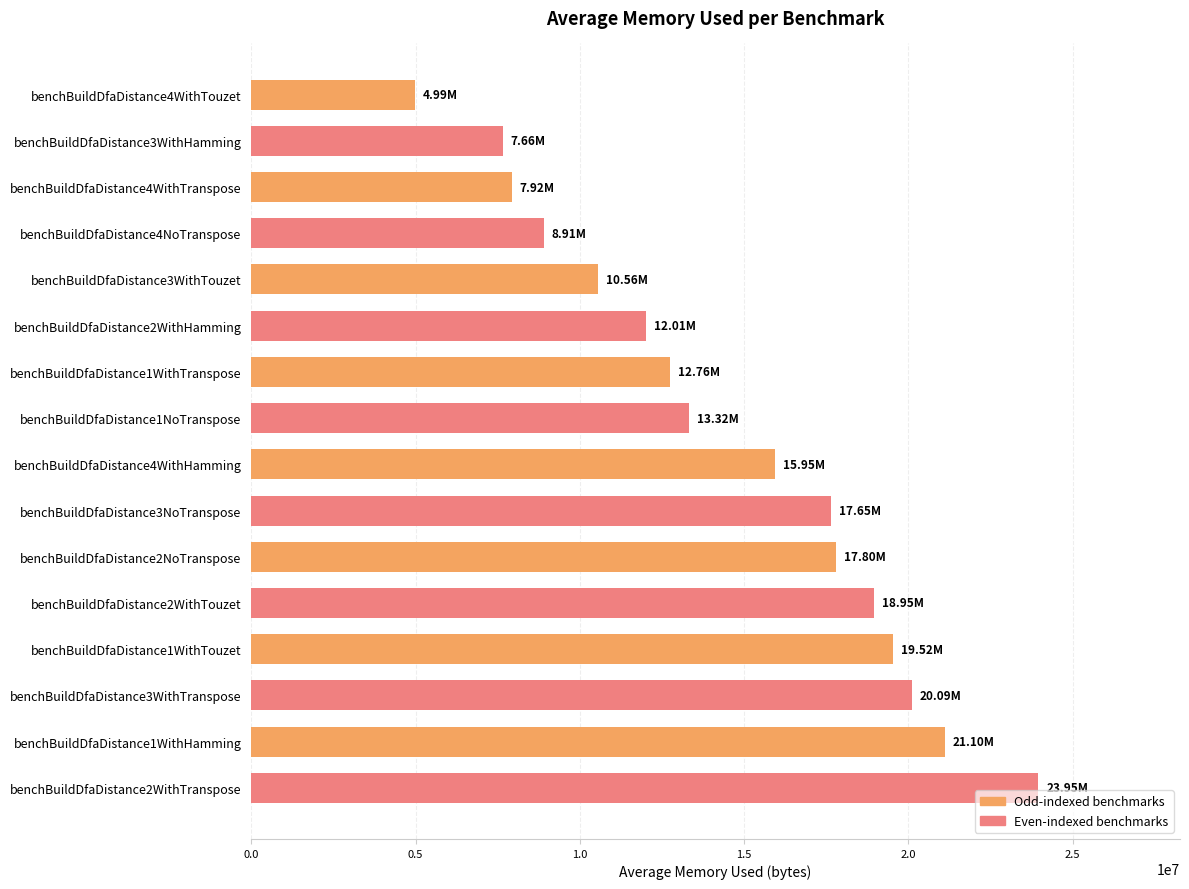

What is the average value?

14571849.5